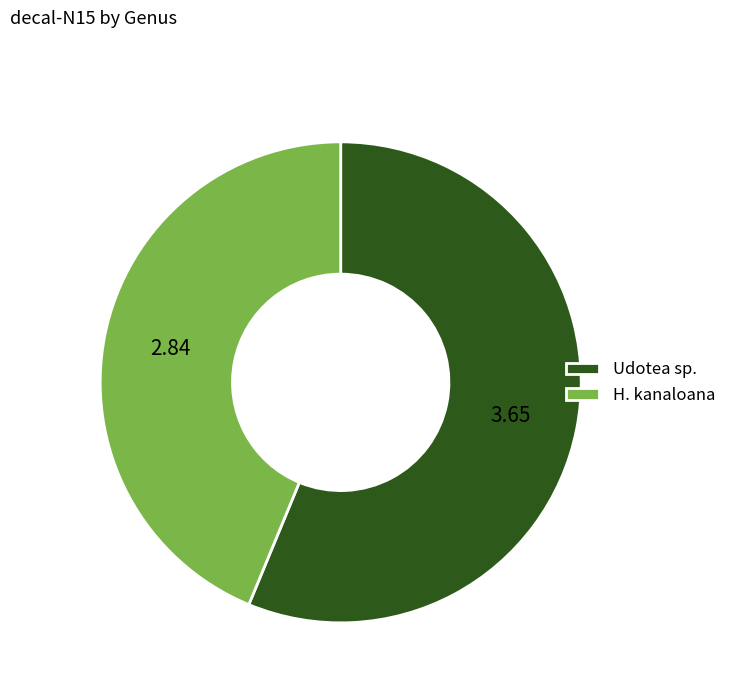

Which category has the biggest portion of the pie?

Udotea sp.